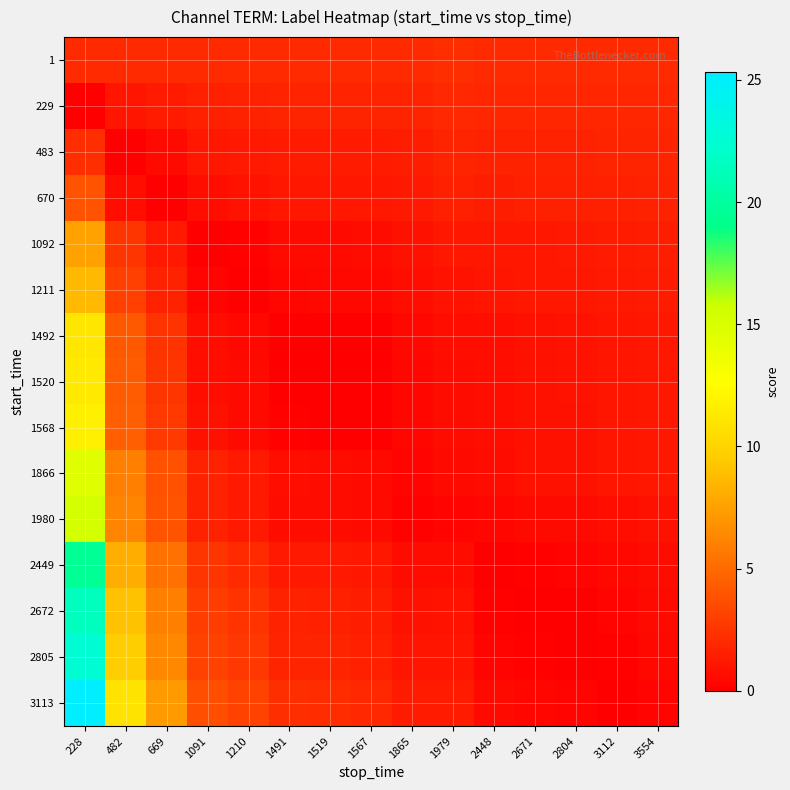

Reading left to right, list all the values displayed in this chart.

1: 228=2.0	482=2.0	669=2.0	1091=2.0	1210=2.0	1491=2.0	1519=2.0	1567=2.0	1865=2.0	1979=2.2	2448=2.0	2671=2.0	2804=2.0	3112=2.0	3554=2.0
229: 228=0.0	482=1.0	669=1.3	1091=1.6	1210=1.6	1491=1.7	1519=1.7	1567=1.7	1865=1.8	1979=2.0	2448=1.8	2671=1.8	2804=1.8	3112=1.9	3554=1.9
483: 228=2.2	482=0.0	669=0.6	1091=1.1	1210=1.2	1491=1.4	1519=1.4	1567=1.4	1865=1.5	1979=1.7	2448=1.6	2671=1.6	2804=1.7	3112=1.7	3554=1.7
670: 228=3.9	482=0.8	669=0.0	1091=0.8	1210=0.9	1491=1.1	1519=1.1	1567=1.1	1865=1.3	1979=1.5	2448=1.5	2671=1.5	2804=1.5	3112=1.6	3554=1.6
1092: 228=7.6	482=2.5	669=1.3	1091=0.0	1210=0.2	1491=0.5	1519=0.6	1567=0.6	1865=0.8	1979=1.1	2448=1.1	2671=1.2	2804=1.2	3112=1.3	3554=1.4
1211: 228=8.6	482=3.0	669=1.6	1091=0.2	1210=0.0	1491=0.4	1519=0.4	1567=0.5	1865=0.7	1979=1.0	2448=1.0	2671=1.1	2804=1.1	3112=1.2	3554=1.3
1492: 228=11.1	482=4.2	669=2.5	1091=0.7	1210=0.5	1491=0.0	1519=0.0	1567=0.1	1865=0.4	1979=0.7	2448=0.8	2671=0.9	2804=0.9	3112=1.0	3554=1.2
1520: 228=11.3	482=4.3	669=2.5	1091=0.8	1210=0.5	1491=0.0	1519=0.0	1567=0.1	1865=0.4	1979=0.7	2448=0.8	2671=0.9	2804=0.9	3112=1.0	3554=1.1
1568: 228=11.8	482=4.5	669=2.7	1091=0.9	1210=0.6	1491=0.1	1519=0.1	1567=0.0	1865=0.3	1979=0.6	2448=0.7	2671=0.8	2804=0.9	3112=1.0	3554=1.1
1866: 228=14.6	482=5.9	669=3.8	1091=1.6	1210=1.3	1491=0.7	1519=0.7	1567=0.6	1865=0.2	1979=0.5	2448=0.7	2671=0.8	2804=0.9	3112=1.0	3554=1.1
1980: 228=15.4	482=6.2	669=3.9	1091=1.6	1210=1.3	1491=0.7	1519=0.6	1567=0.5	1865=0.1	1979=0.2	2448=0.4	2671=0.5	2804=0.6	3112=0.7	3554=0.9
2449: 228=19.5	482=8.2	669=5.3	1091=2.5	1210=2.0	1491=1.3	1519=1.2	1567=1.1	1865=0.6	1979=0.7	2448=0.0	2671=0.2	2804=0.3	3112=0.4	3554=0.6
2672: 228=21.4	482=9.1	669=6.0	1091=2.9	1210=2.4	1491=1.6	1519=1.5	1567=1.4	1865=0.9	1979=0.9	2448=0.2	2671=0.0	2804=0.1	3112=0.3	3554=0.5
2805: 228=22.6	482=9.6	669=6.4	1091=3.1	1210=2.6	1491=1.8	1519=1.7	1567=1.6	1865=1.0	1979=1.0	2448=0.3	2671=0.1	2804=0.0	3112=0.2	3554=0.4
3113: 228=25.3	482=10.9	669=7.3	1091=3.7	1210=3.1	1491=2.2	1519=2.1	1567=2.0	1865=1.3	1979=1.3	2448=0.5	2671=0.3	2804=0.2	3112=0.0	3554=0.2